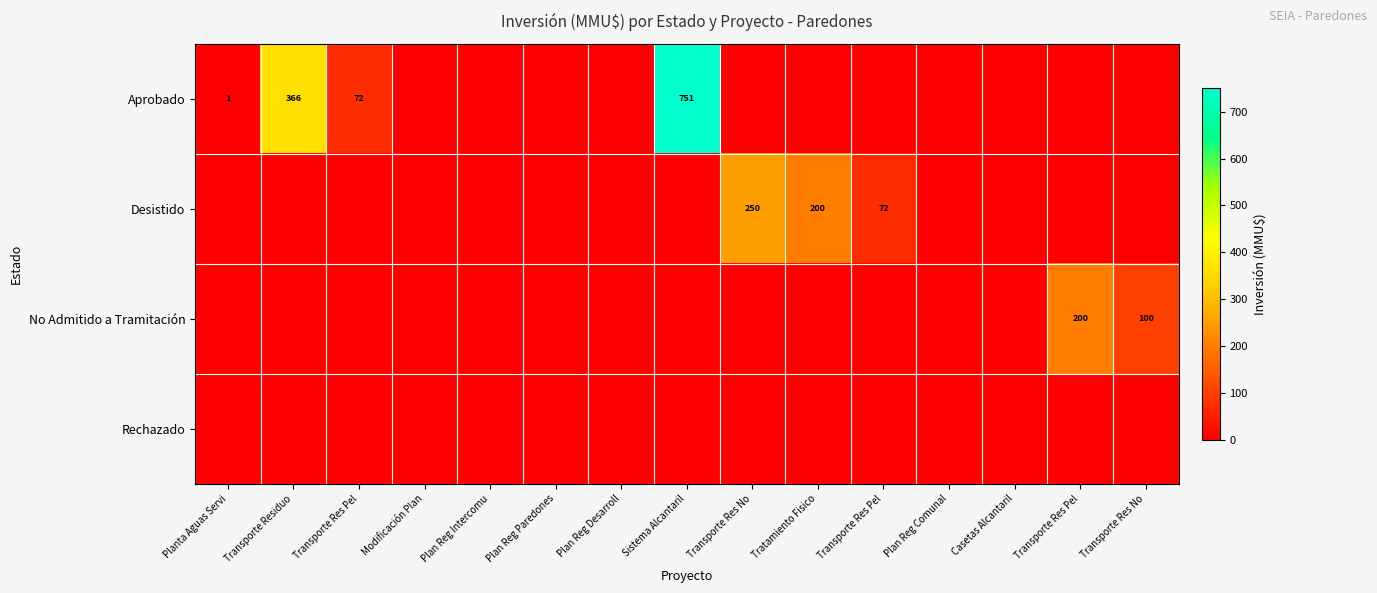

At which label is No Admitido a Tramitación closest to 100?

Transporte Res No